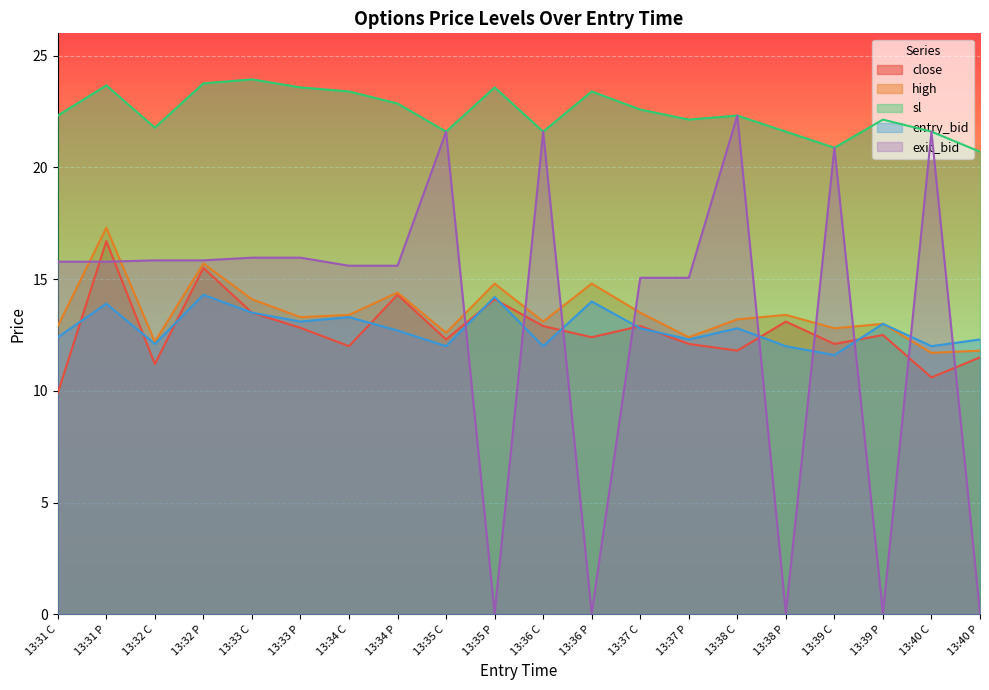

What is the label of the 20th point from the right?

13:31 C